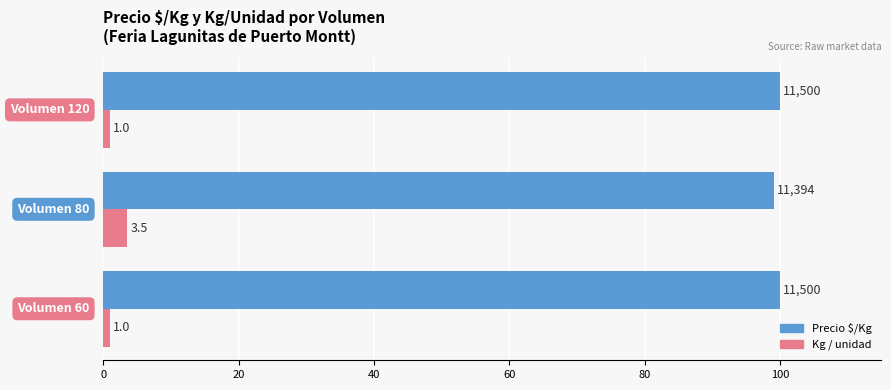

List the series in order of their peak value, highest first.

Precio $/Kg, Kg / unidad